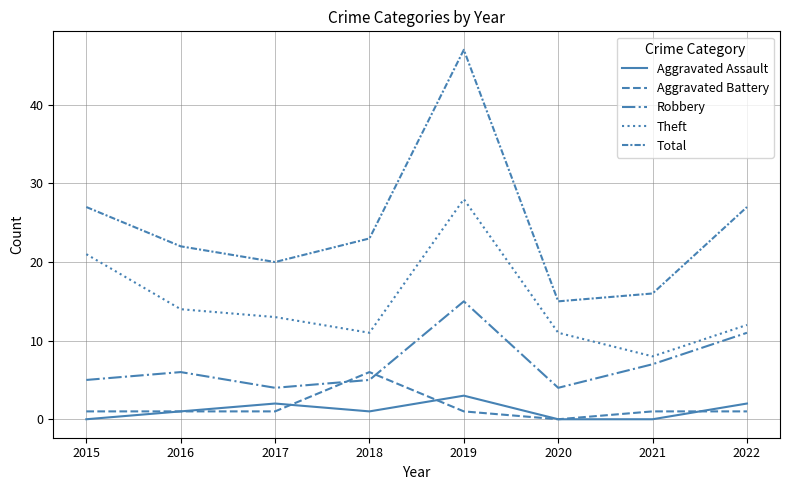

Does the chart have visible grid lines?

Yes